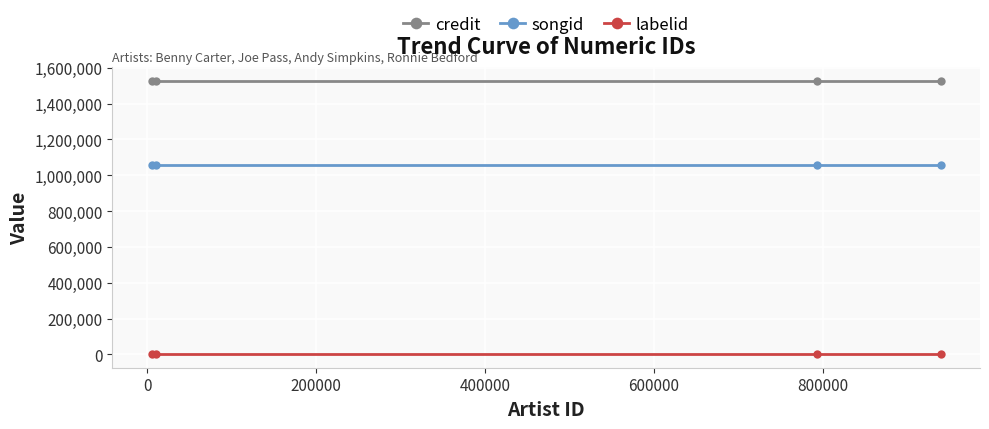

What is the minimum value for credit?

1528230